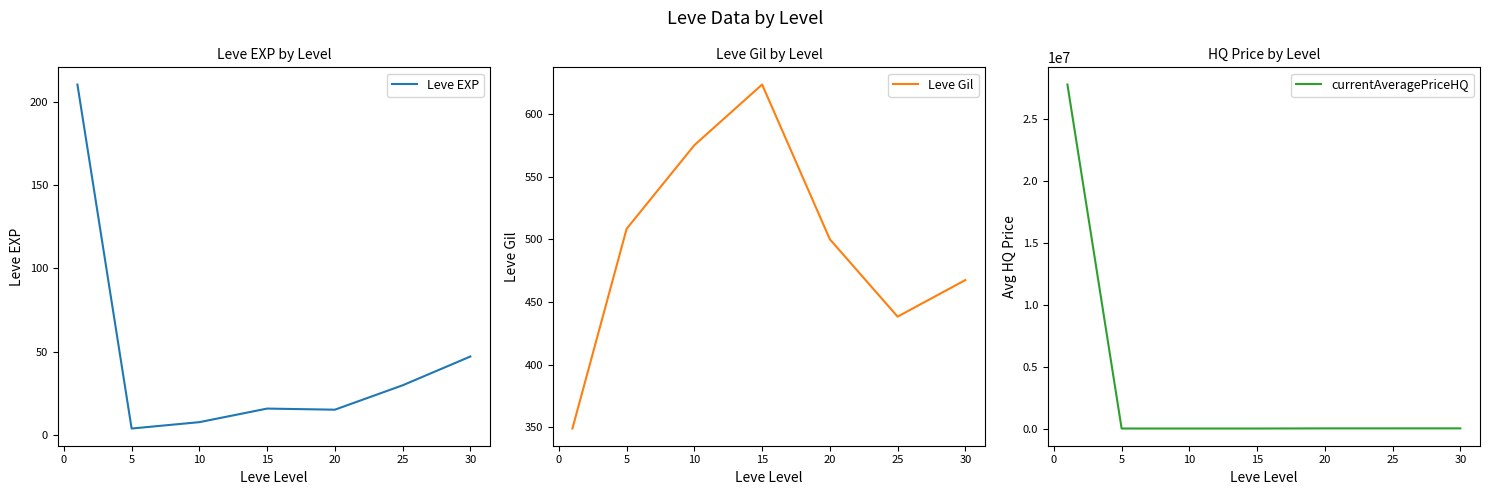

Rank the series by their maximum value, from lowest to highest.

Leve EXP, Leve Gil, currentAveragePriceHQ